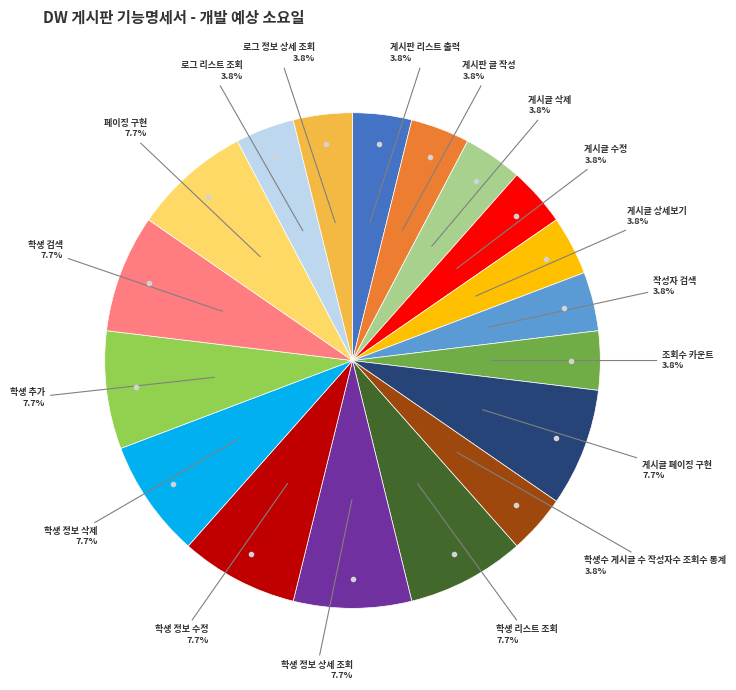

Is there any slice that represents more than half of the pie?

No